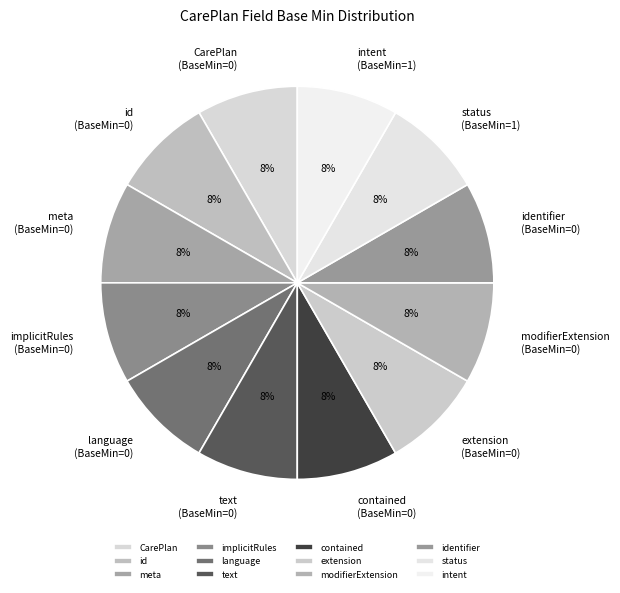

Is it true that meta is 1% of the pie?

False